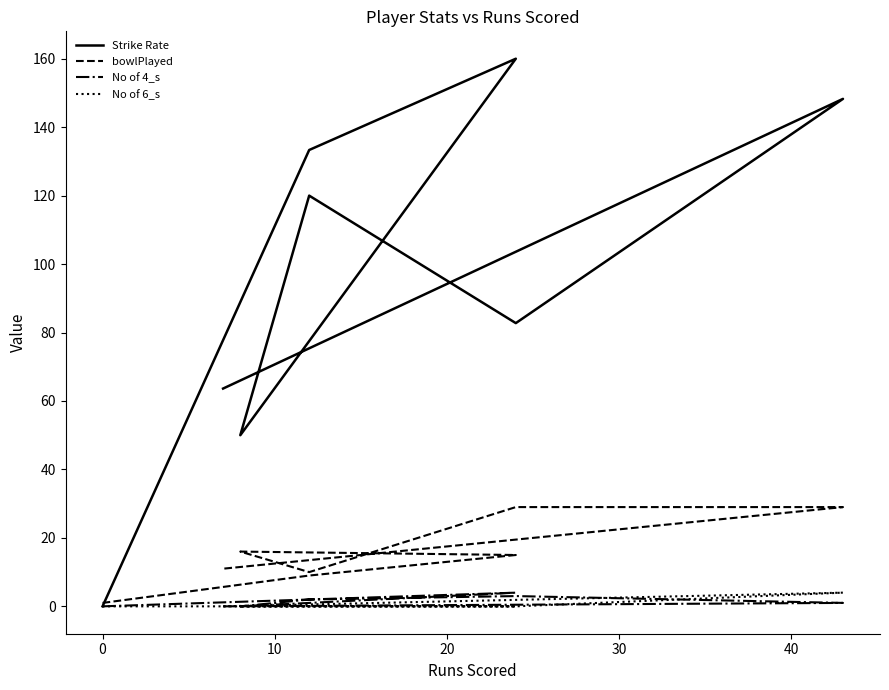

How many positive values does the No of 4_s series have?

5